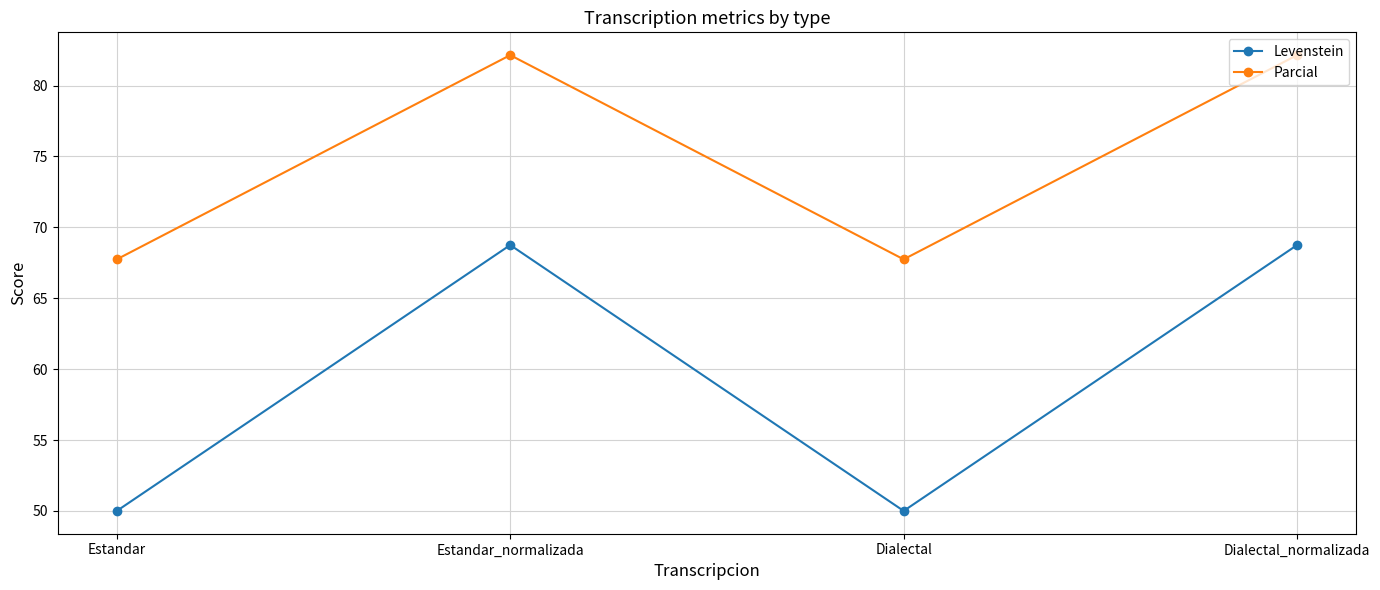

At which category does Parcial reach its first local valley?

Dialectal